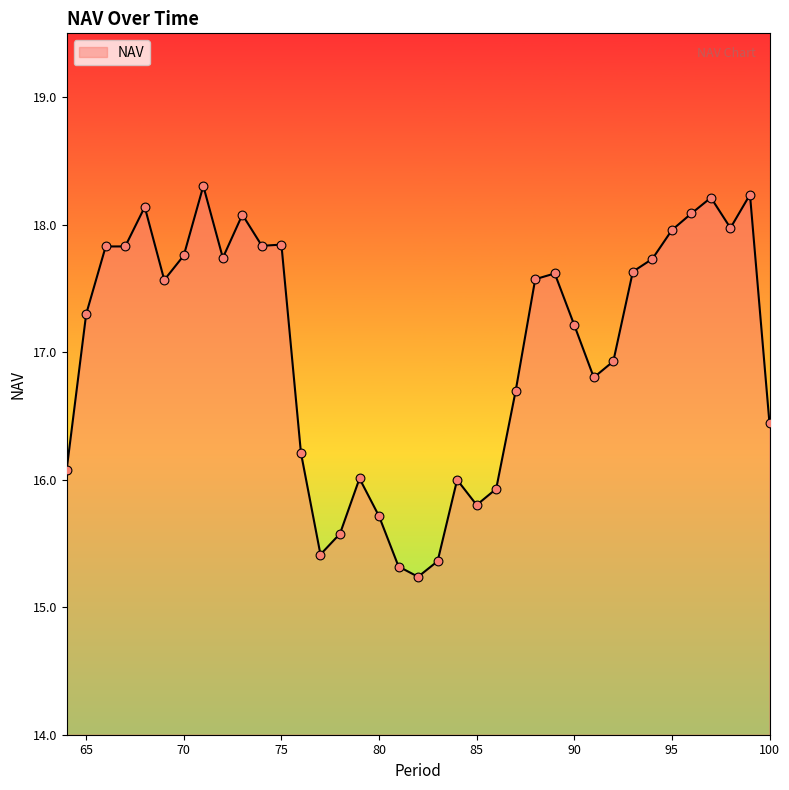

What is the difference between the maximum and minimum values?

3.1